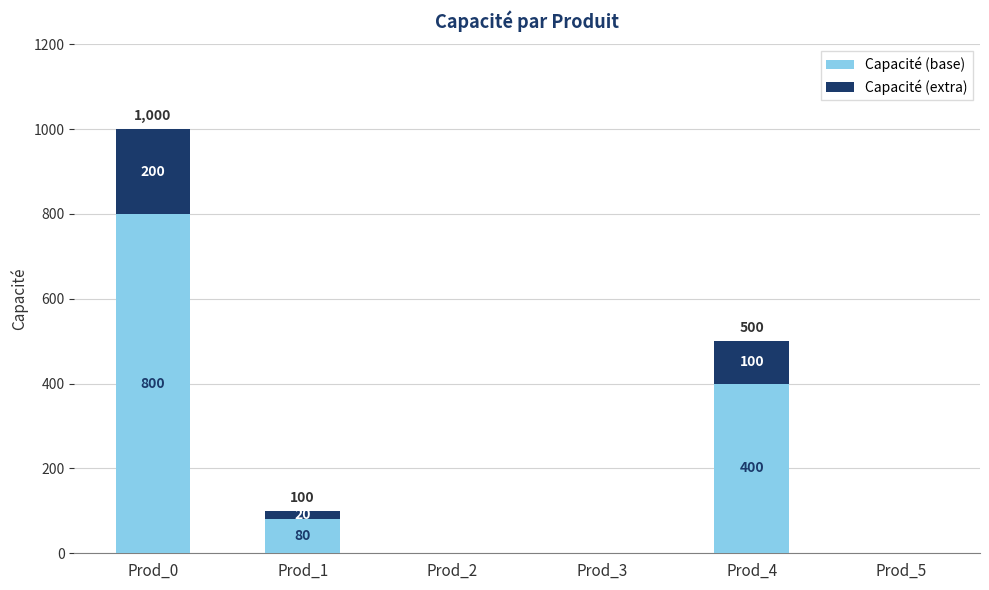

Does the chart contain stacked bars?

Yes